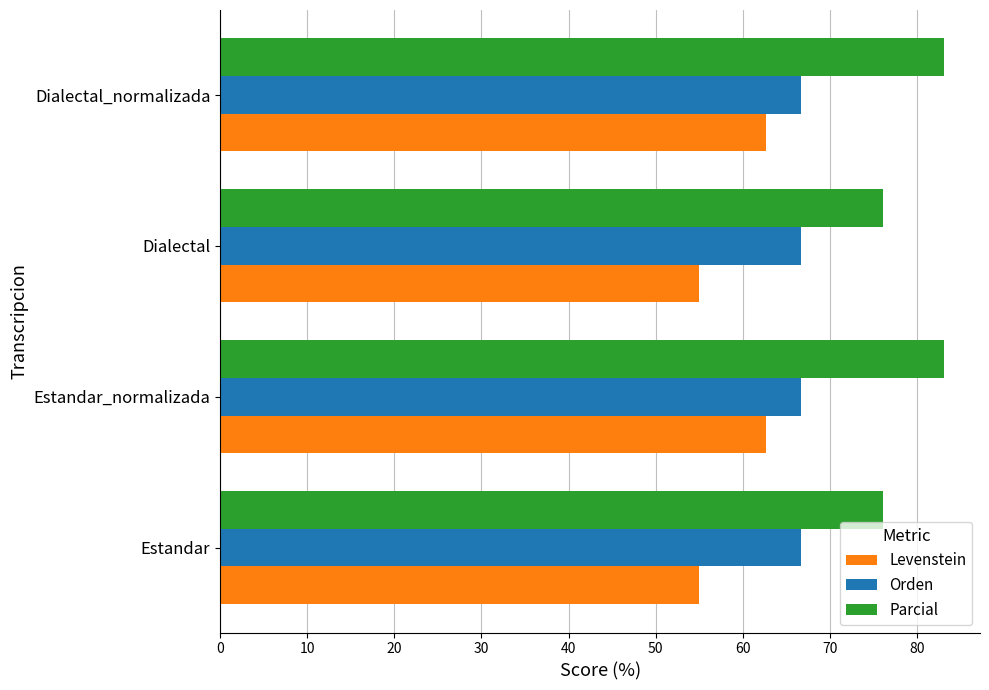

At how many categories does at least one series exceed 73?

4